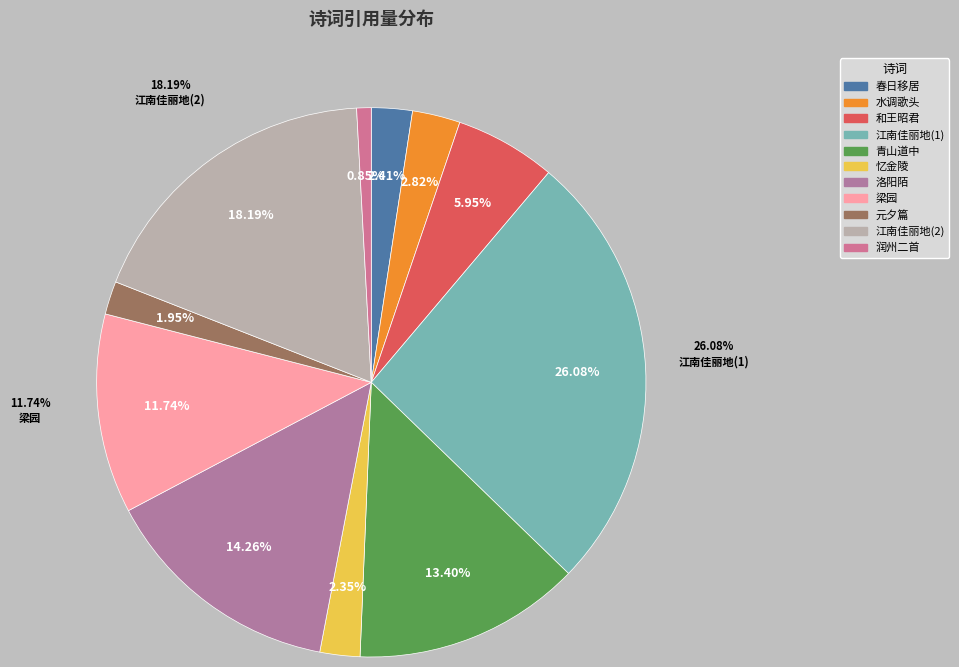

What percentage is the 和王昭君·汉宫姝丽地 slice, to the nearest percent?

6%